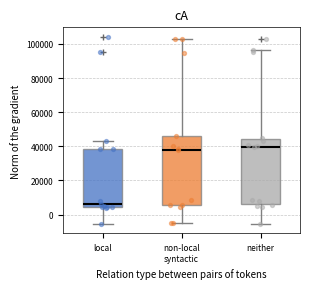

Which box's median line is the highest?

neither